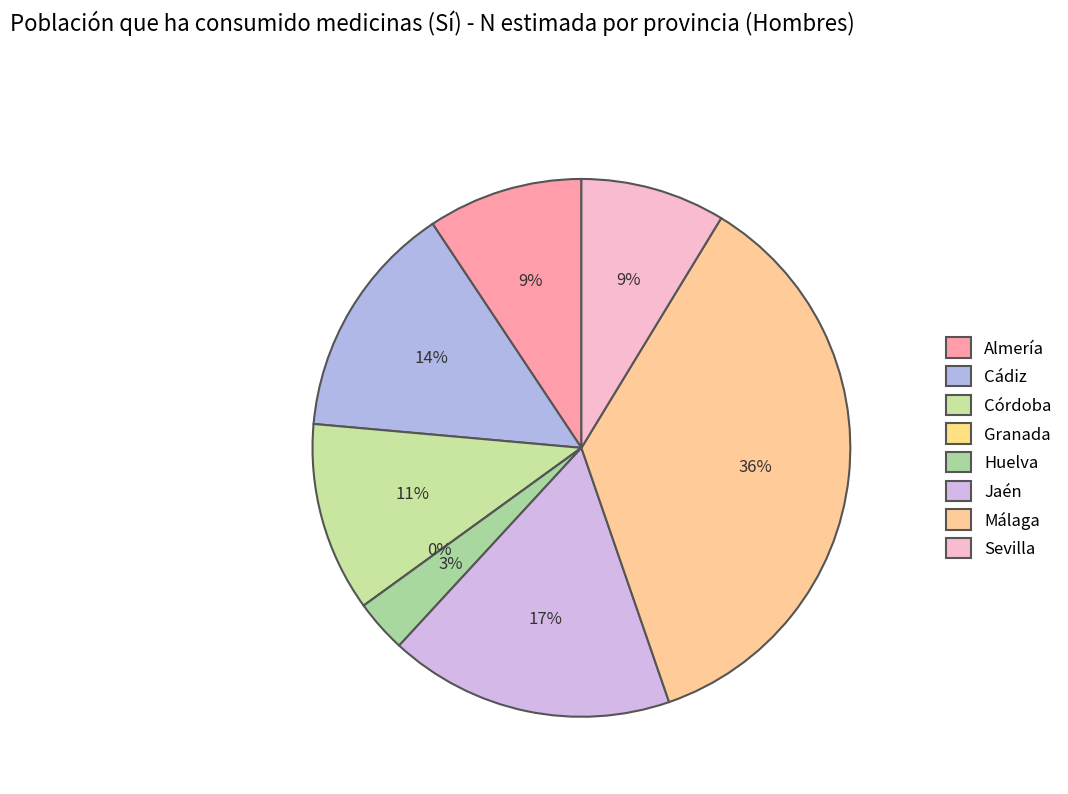

To the nearest percent, what is the combined percentage of Jaén and Cádiz?

31%